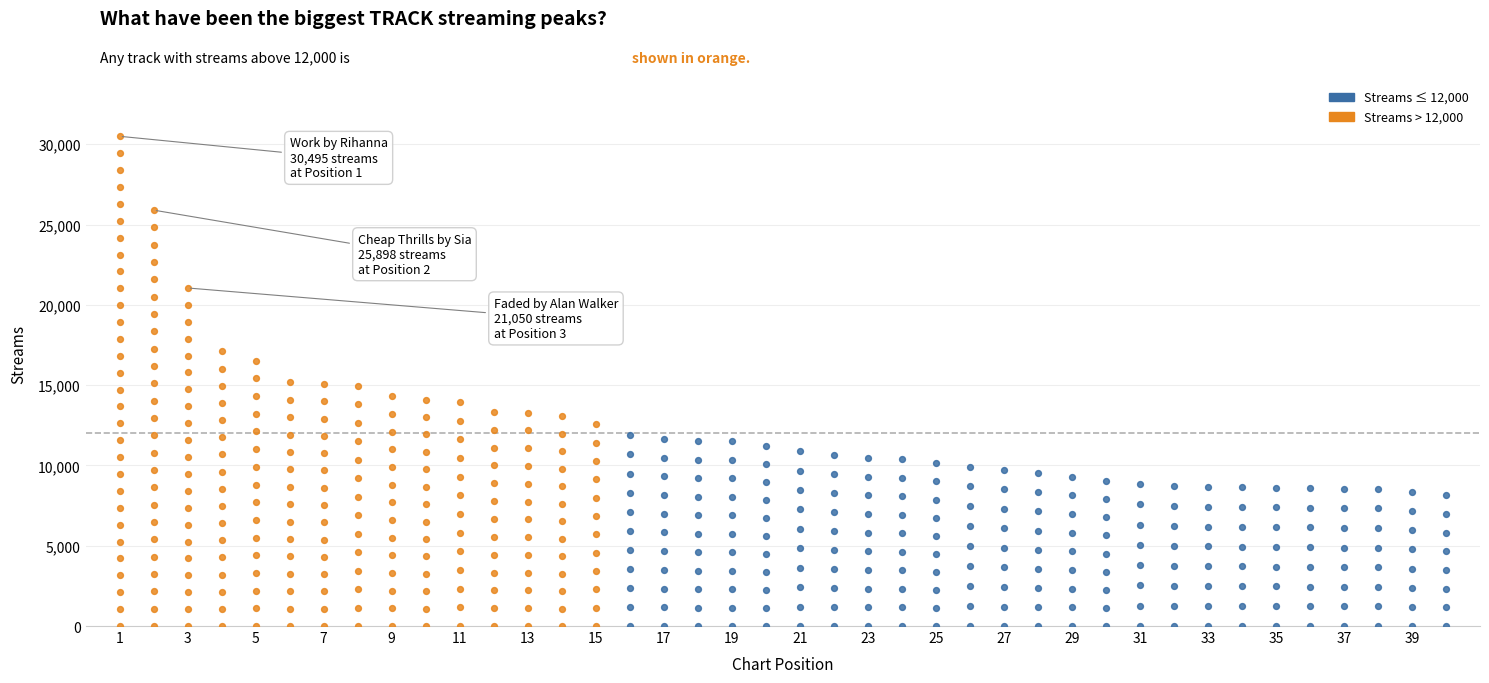

What is the change in value from 5 to 38?

-7975